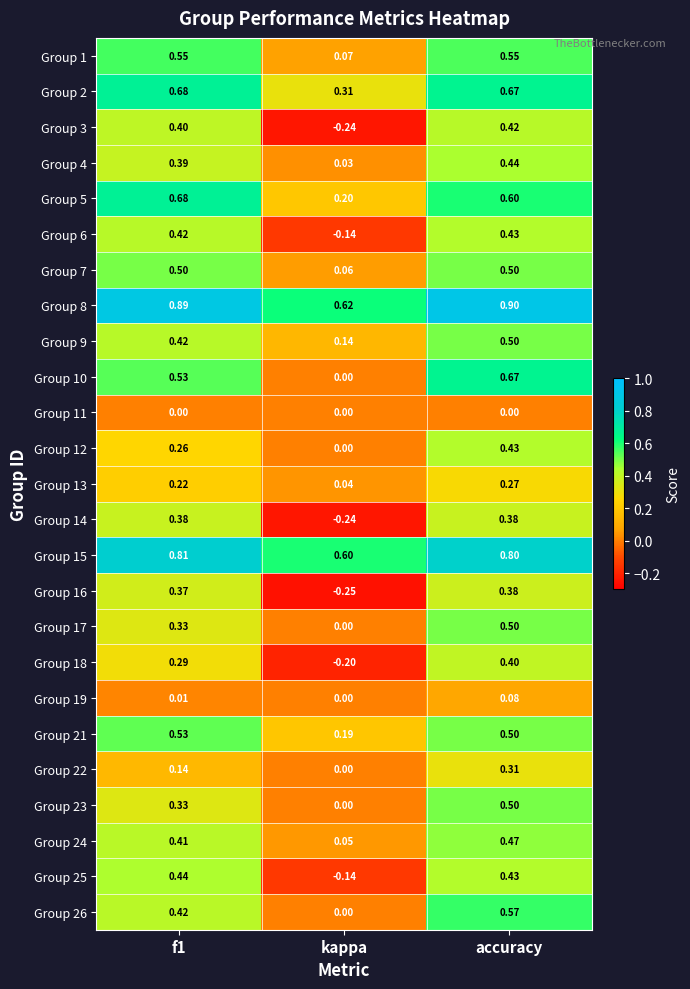

Which label corresponds to the largest value in the chart?

accuracy